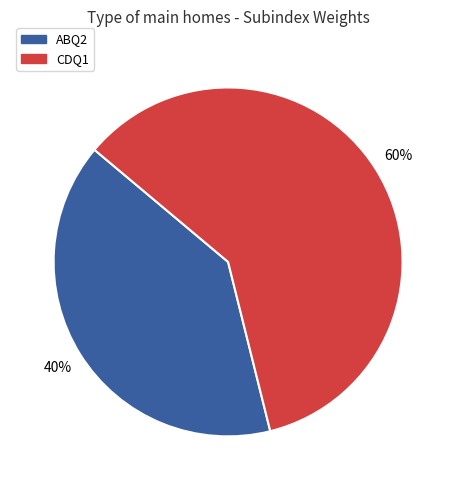

Which slice represents more than half of the pie?

CDQ1